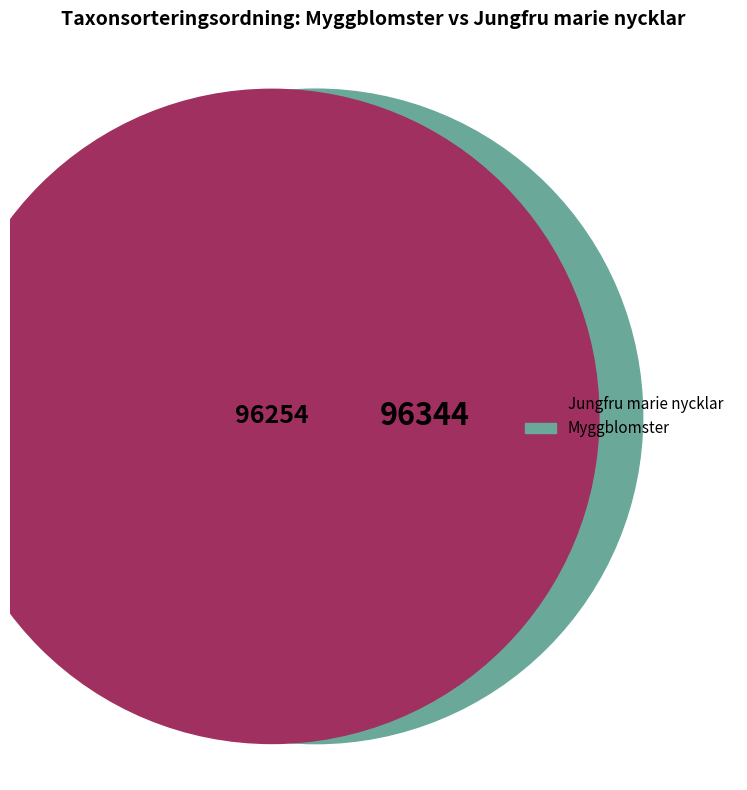

The Myggblomster slice represents 37% of the pie. True or false?

False